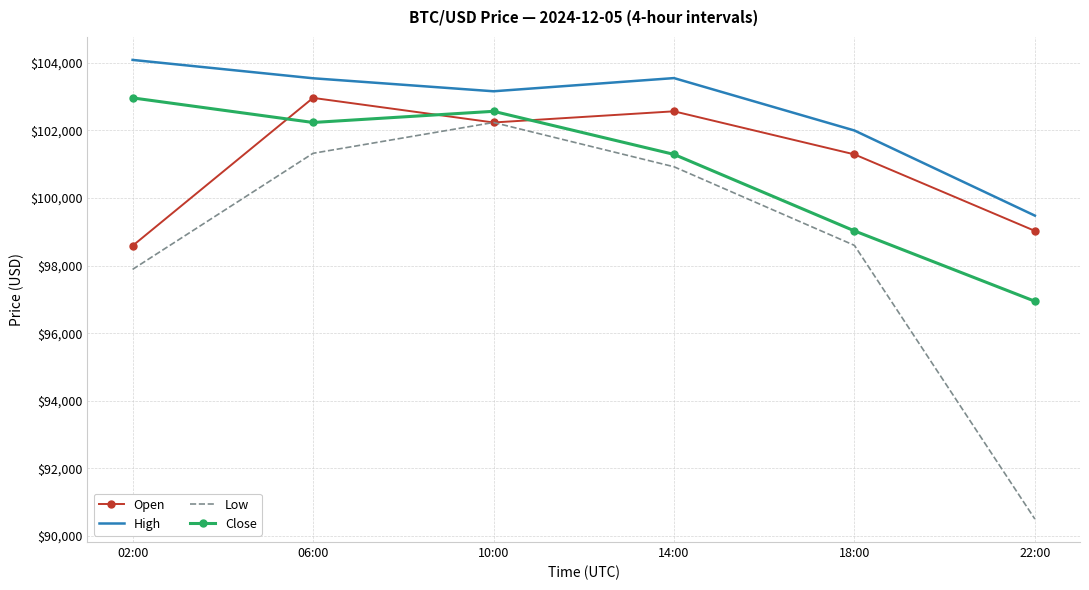

What is the minimum value for Low?

90500.0